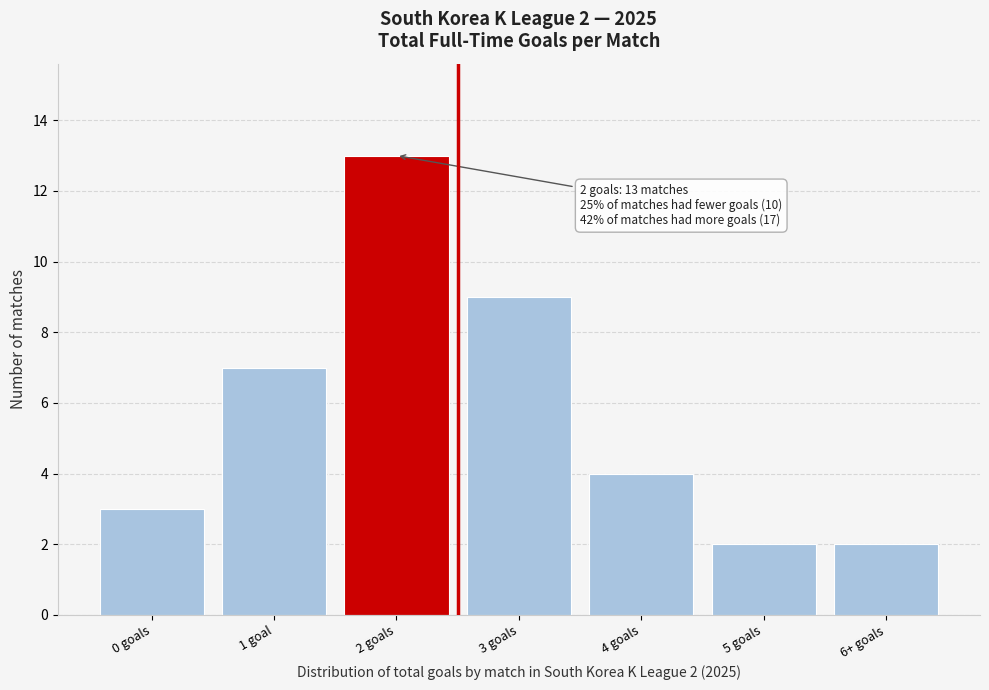

Reading left to right, list all the values displayed in this chart.

0 goals=3	1 goal=7	2 goals=13	3 goals=9	4 goals=4	5 goals=2	6+ goals=2